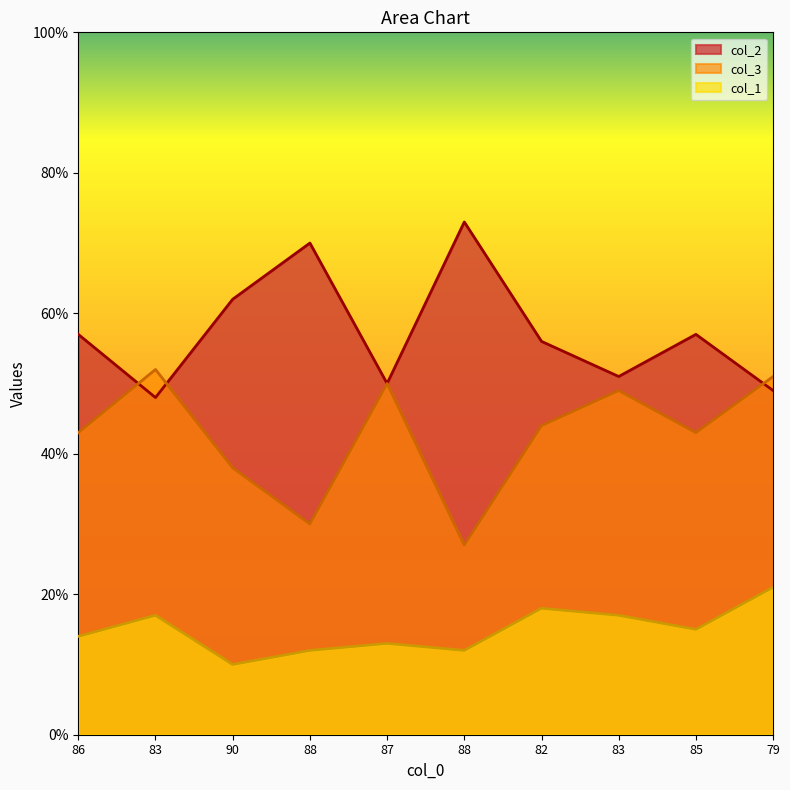

Between 88 and 83, which is larger?

88